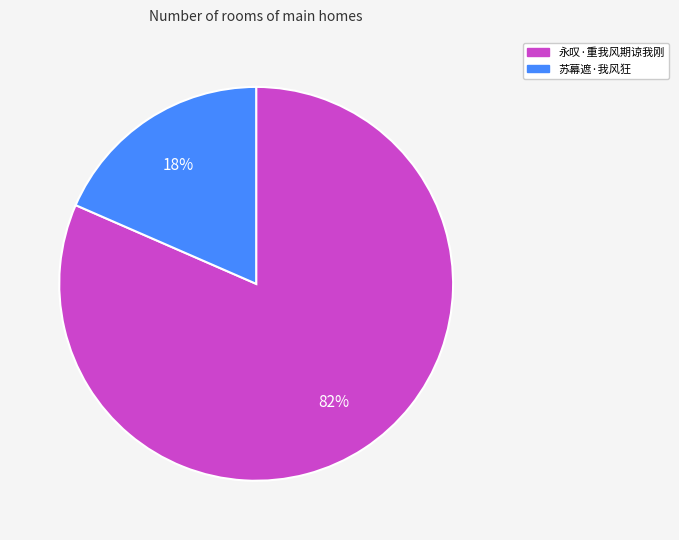

How many slices are in this pie chart?

2